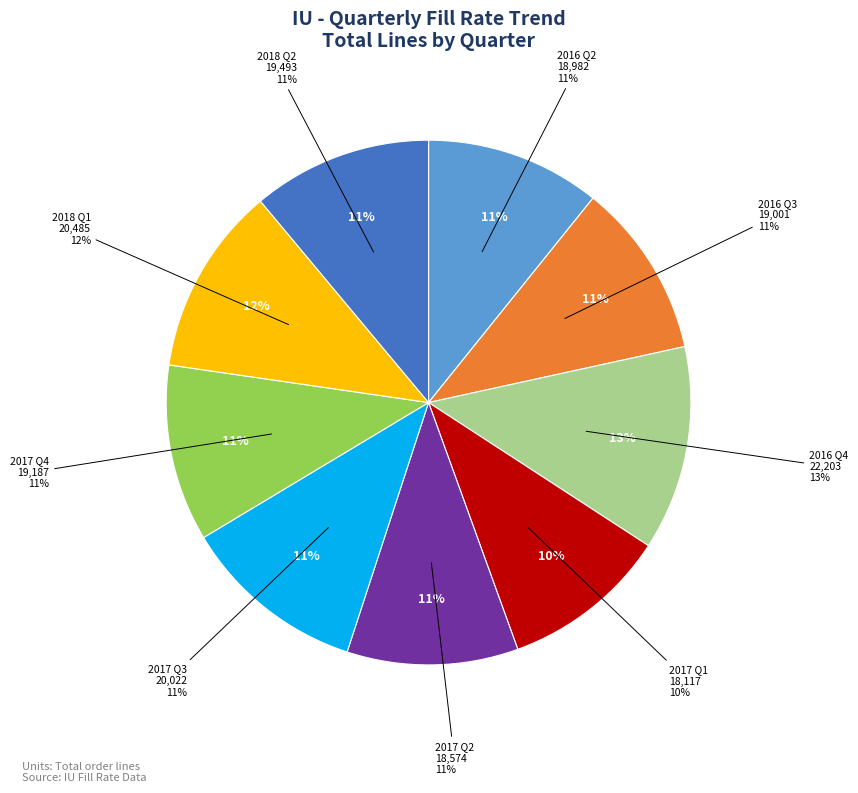

What percentage is the 2017 Q2 slice, to the nearest percent?

11%